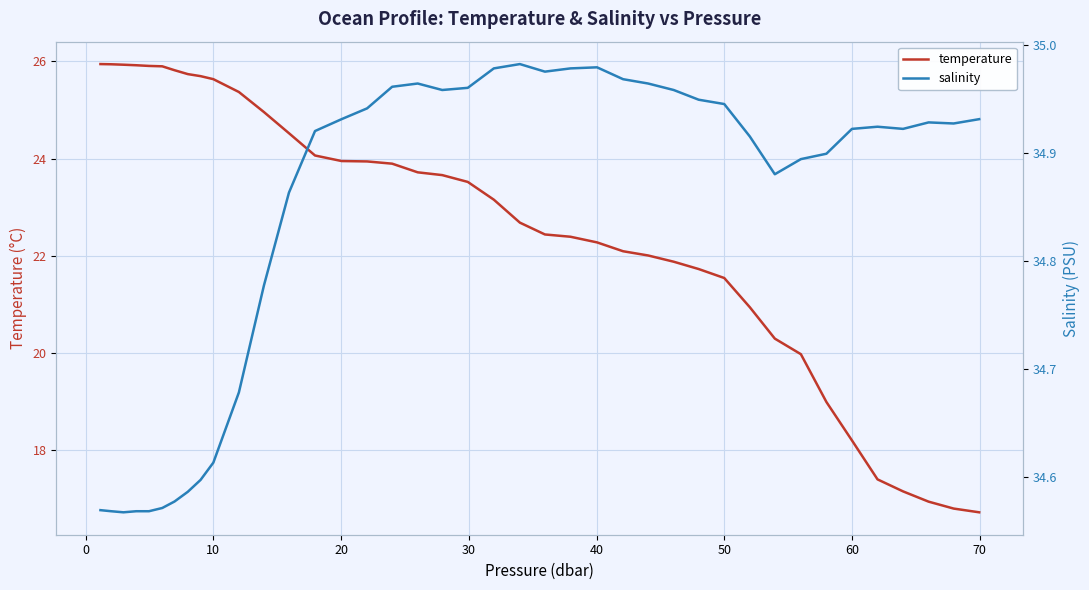

Rank the series by their average value, from highest to lowest.

salinity, temperature